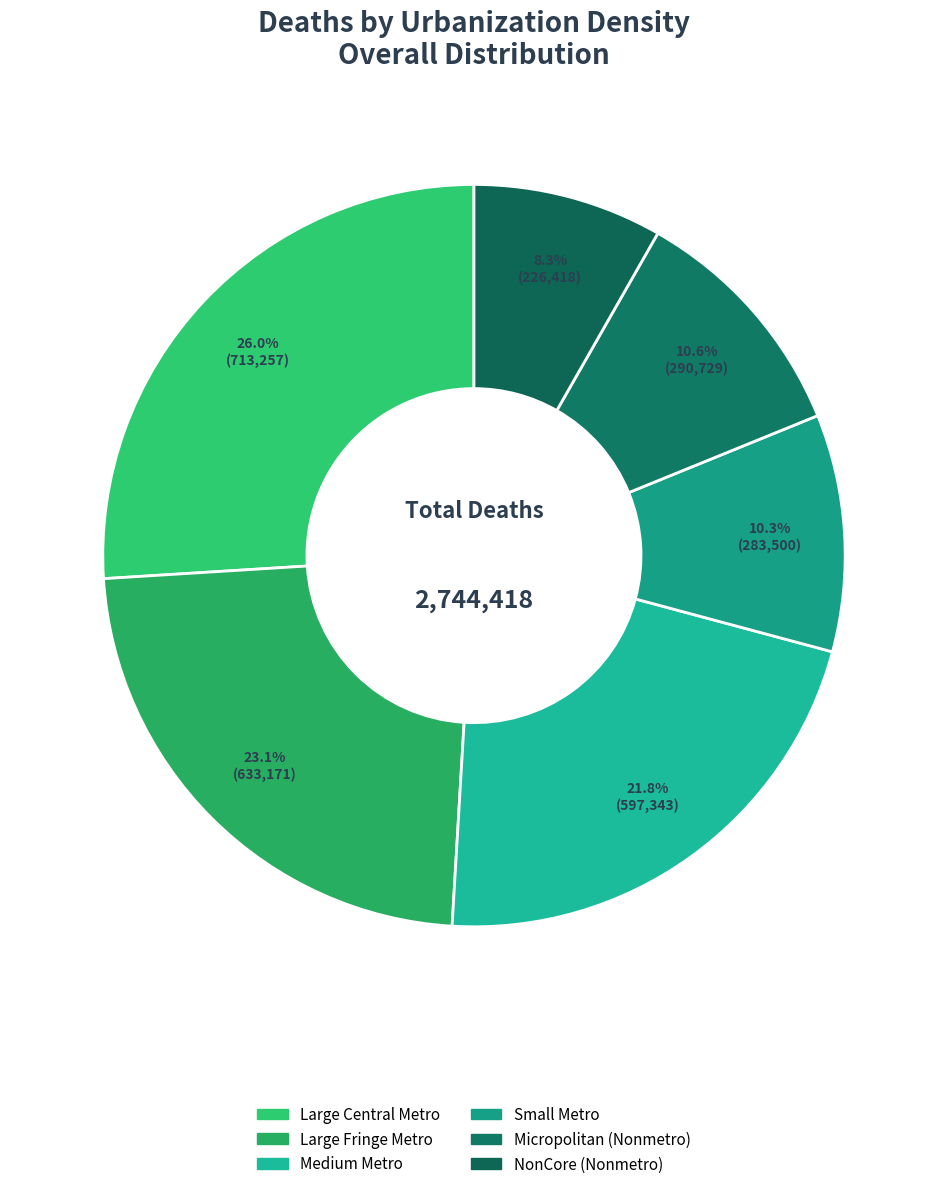

To the nearest percent, what is the difference between the largest and smallest slice percentages?

18%